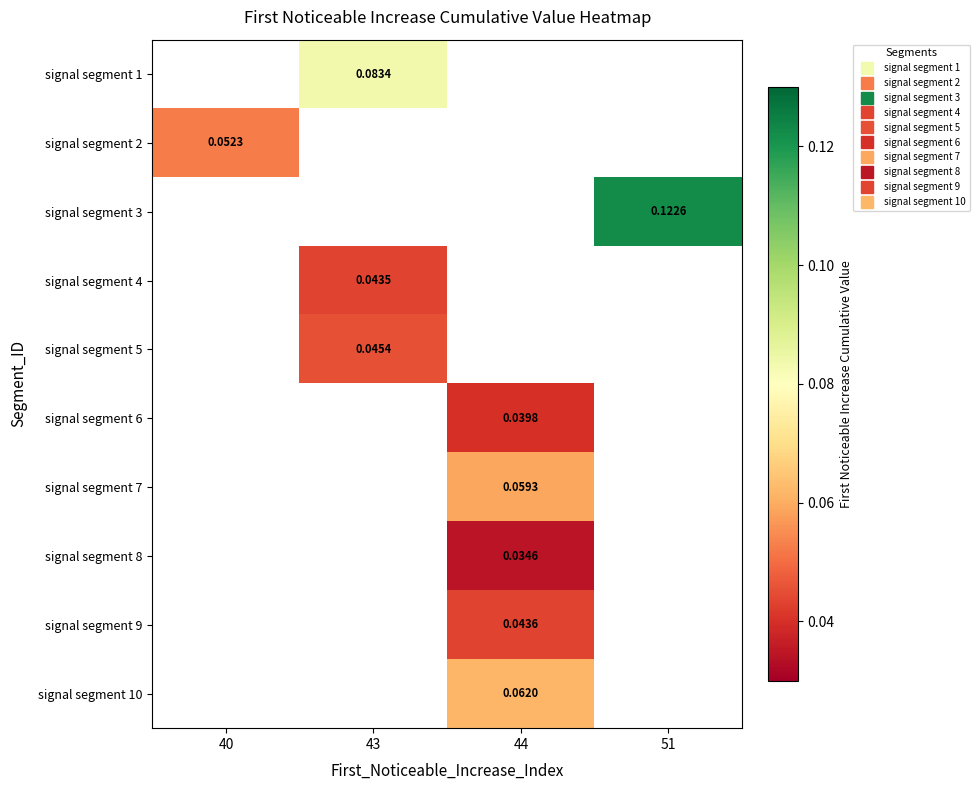

Count the number of data series in this chart.

10